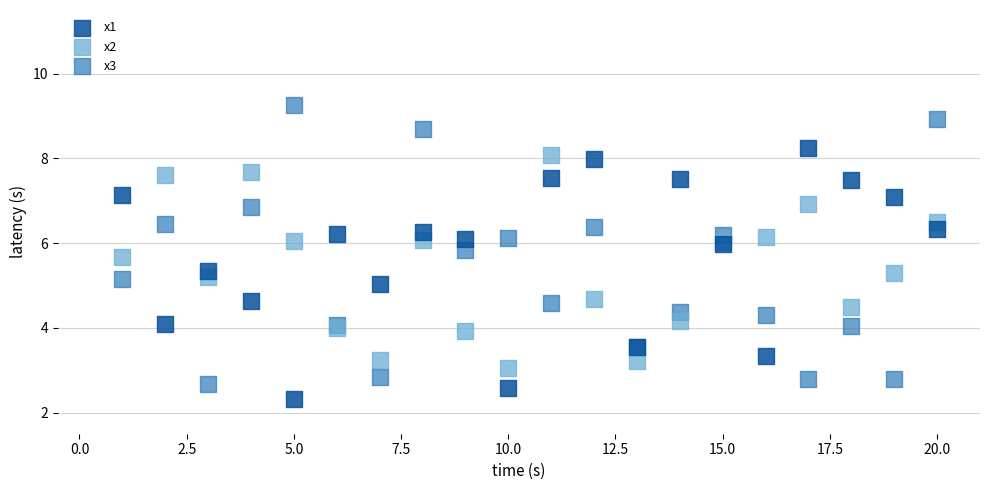

What is the X range (max minus min) for the scatter plot?

19.0